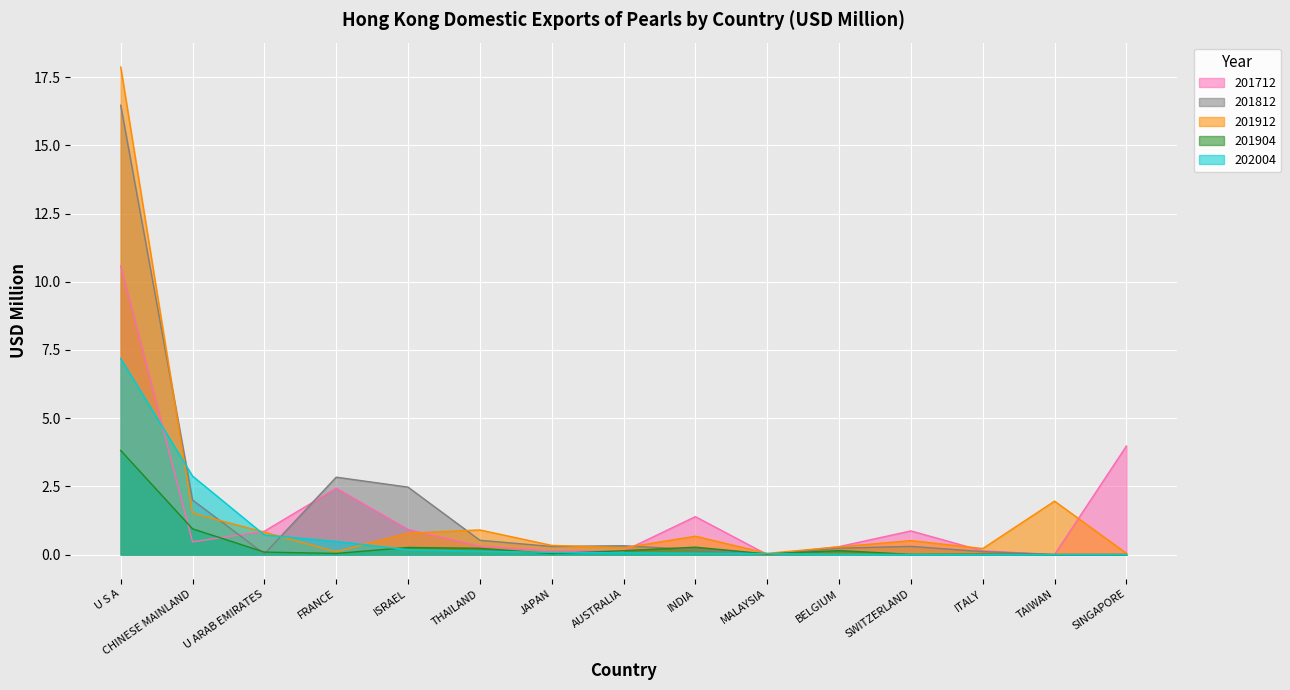

Which series ends up on top after the final intersection of 201712 and 201812?

201712